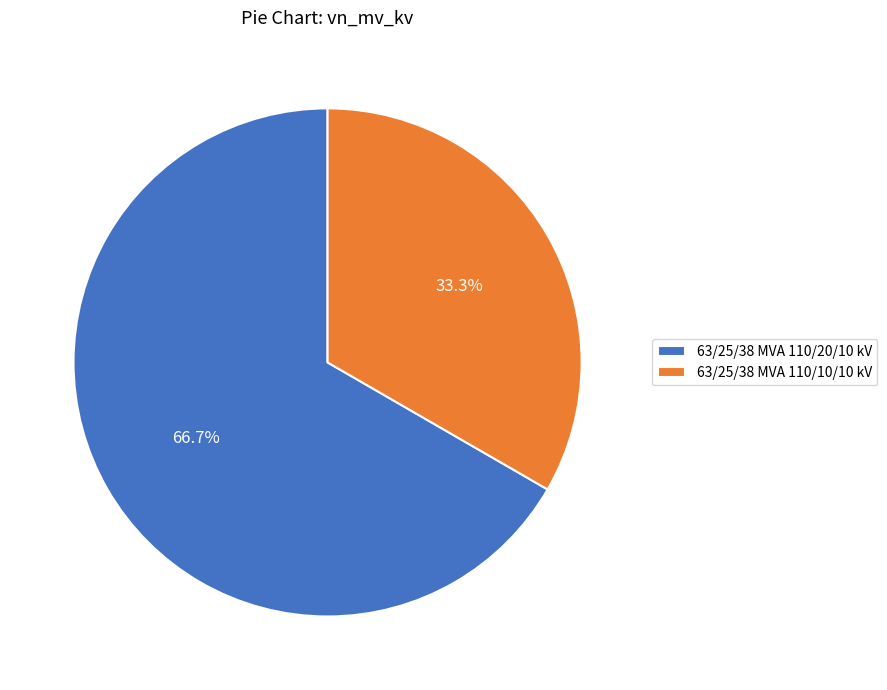

Is it true that 63/25/38 MVA 110/20/10 kV is 67% of the pie?

True